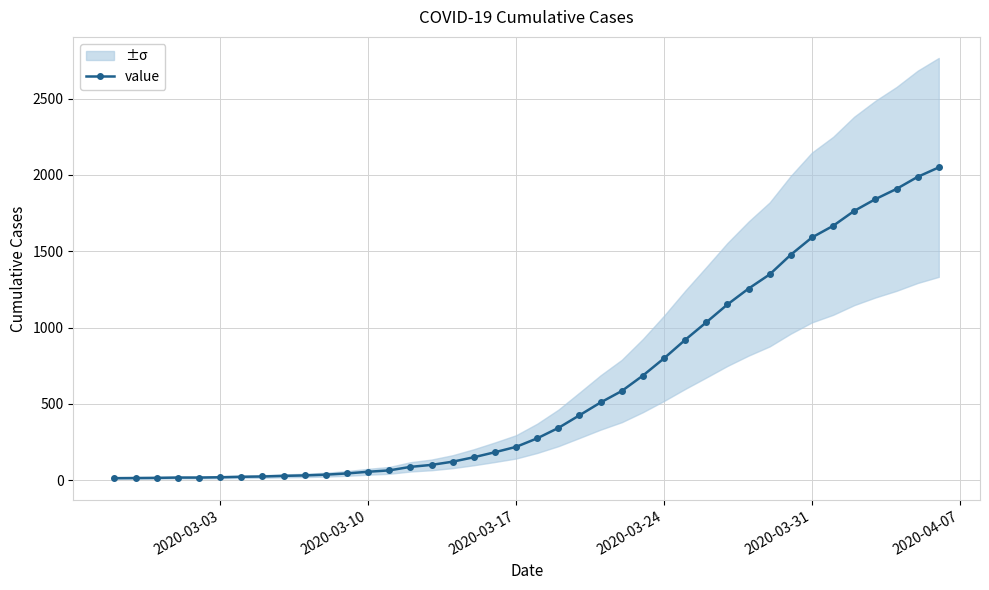

What is the highest value of the value series?

2049